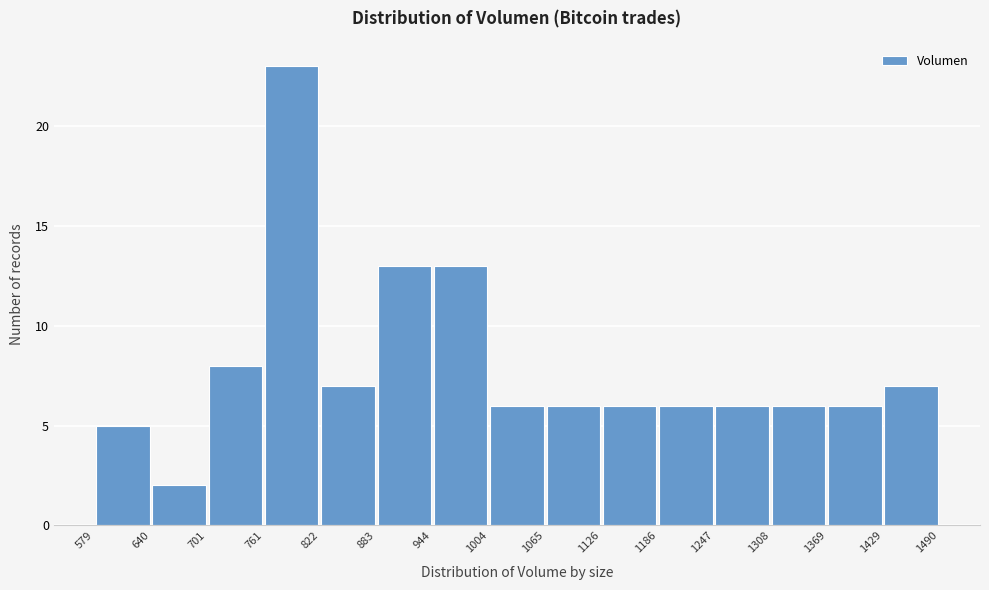

Reading left to right, list every bar in this chart as the range it spans on the x-axis followed by its height. The values are not printed on the chart, so give them approximately, as read against the axis.

579 to 640: 5
640 to 701: 2
701 to 761: 8
761 to 822: 23
822 to 883: 7
883 to 944: 13
944 to 1004: 13
1004 to 1065: 6
1065 to 1126: 6
1126 to 1186: 6
1186 to 1247: 6
1247 to 1308: 6
1308 to 1369: 6
1369 to 1429: 6
1429 to 1490: 7